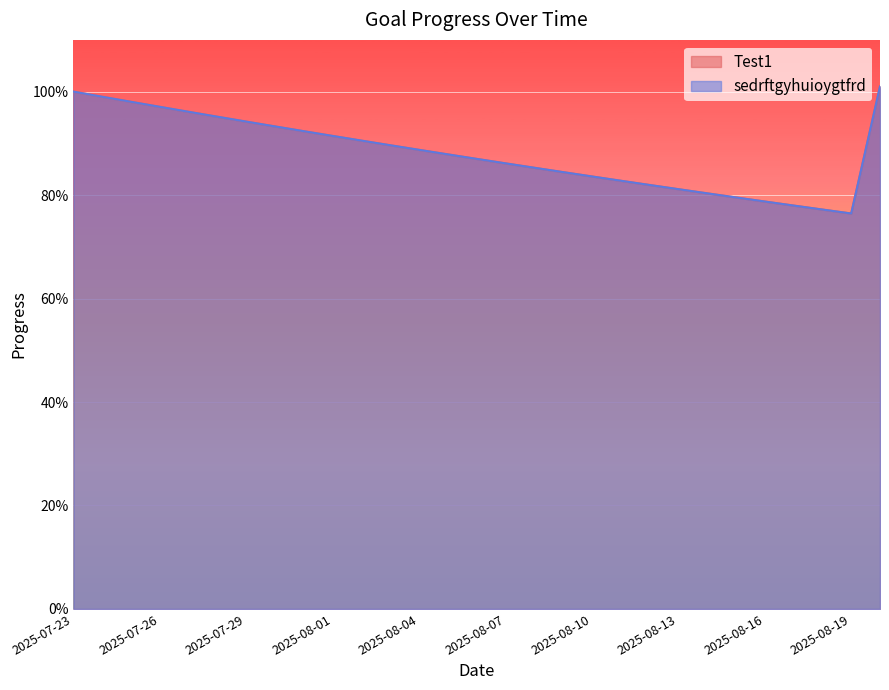

The sedrftgyhuioygtfrd series shows 0.9 at 2025-08-05. True or false?

True